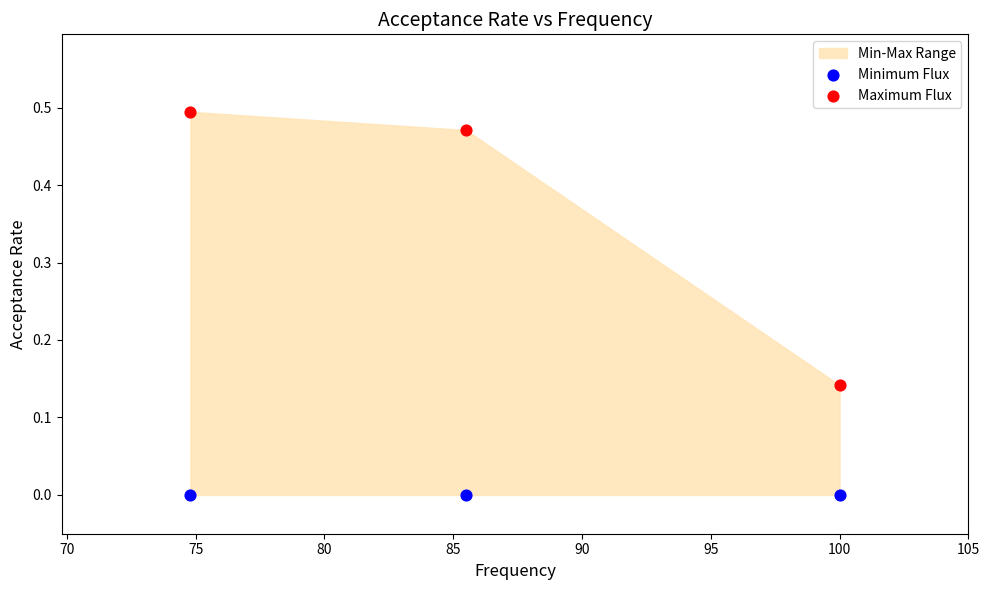

Which series contains the highest Y value?

Maximum Flux